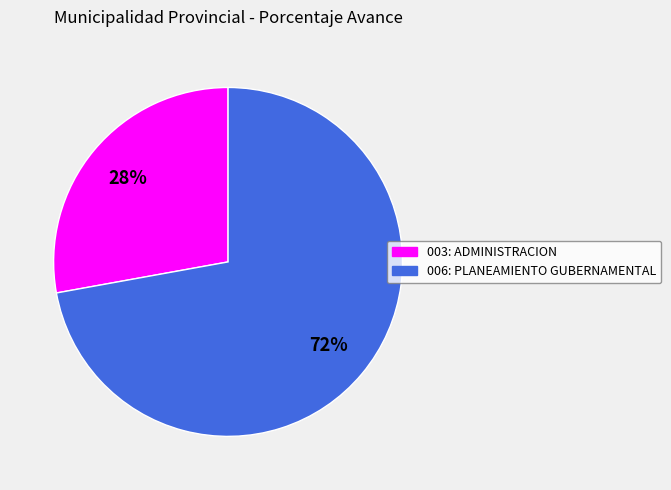

What is the ratio of the value at 006: PLANEAMIENTO GUBERNAMENTAL to the value at 003: ADMINISTRACION?

2.6